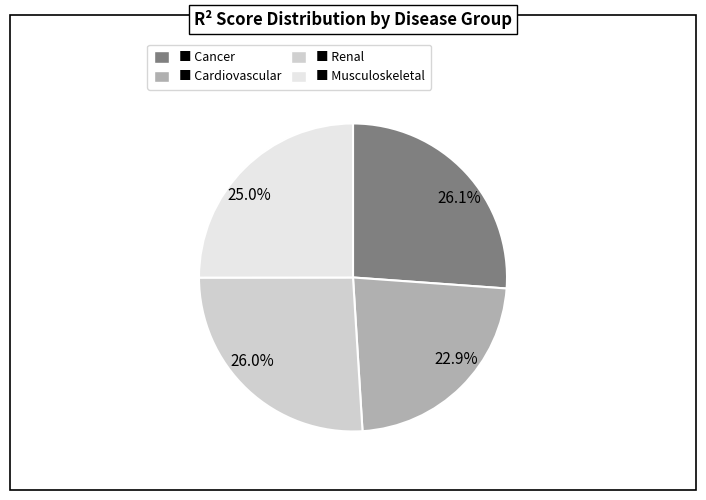

Between 25.0% and 26.0%, which is larger?

26.0%